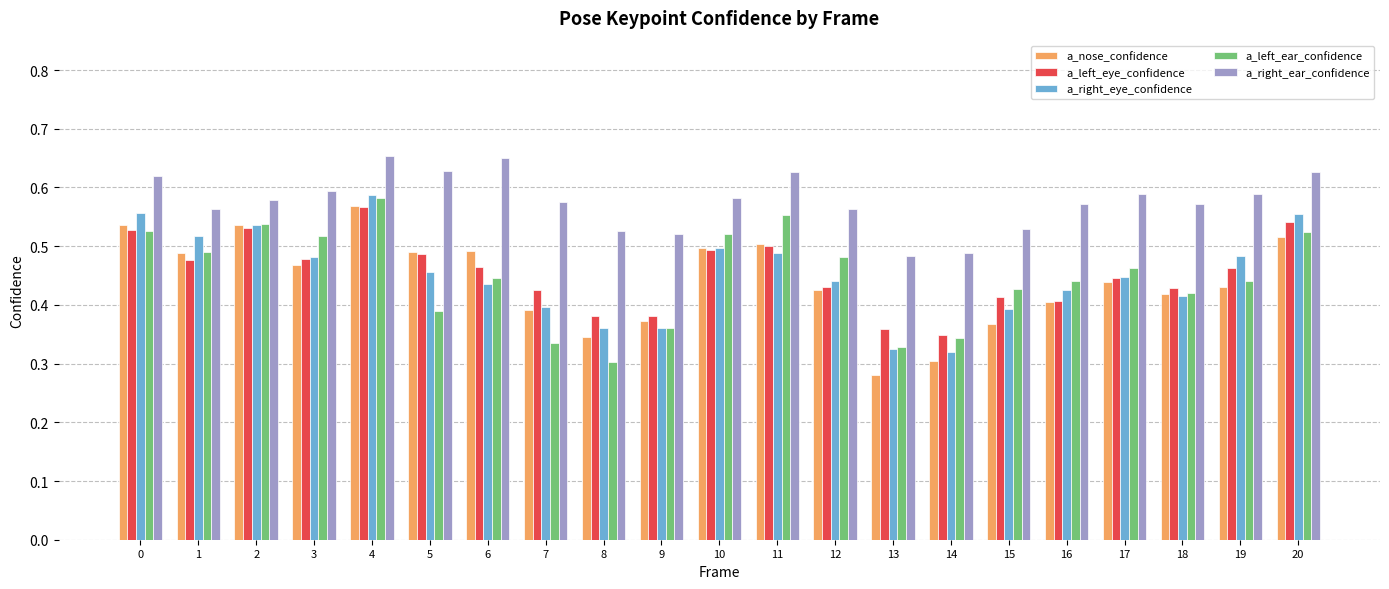

Does the chart contain stacked bars?

No